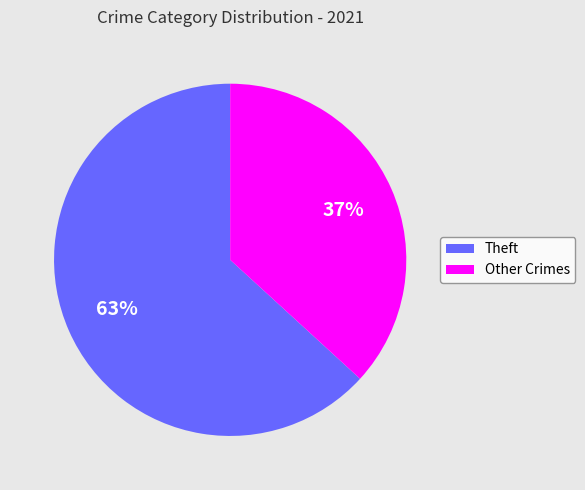

Rank the categories by value from highest to lowest.

Theft, Other Crimes